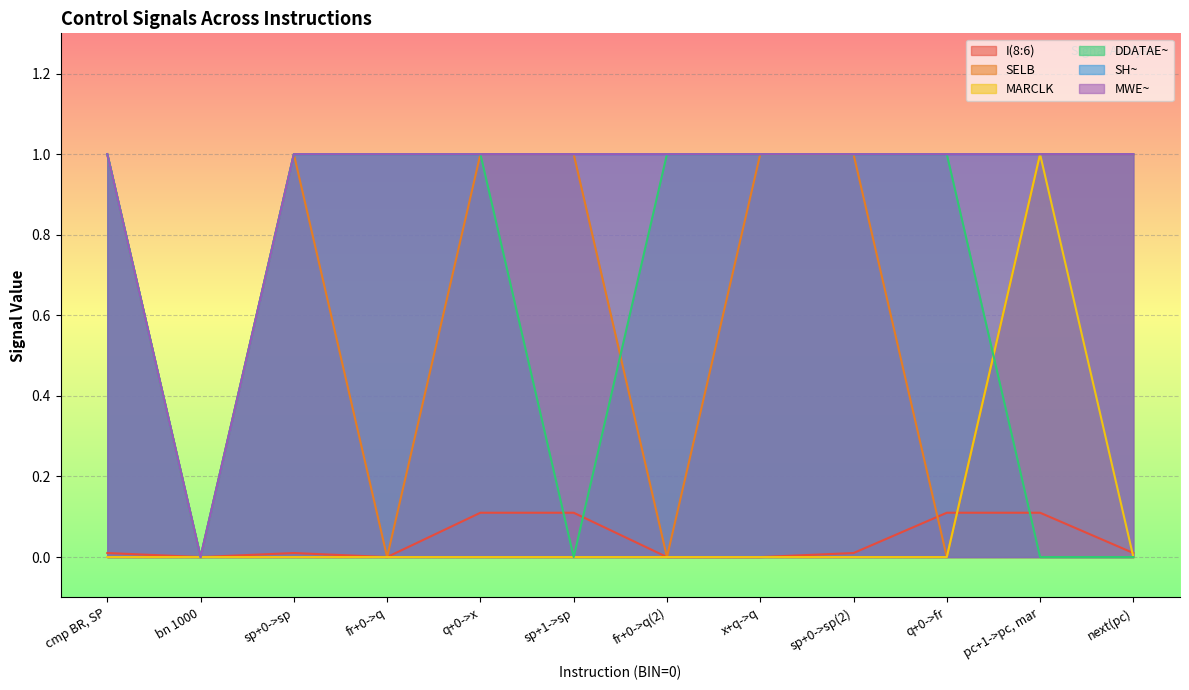

Is it true that DDATAE~ equals 1.0 at x+q->q?

True